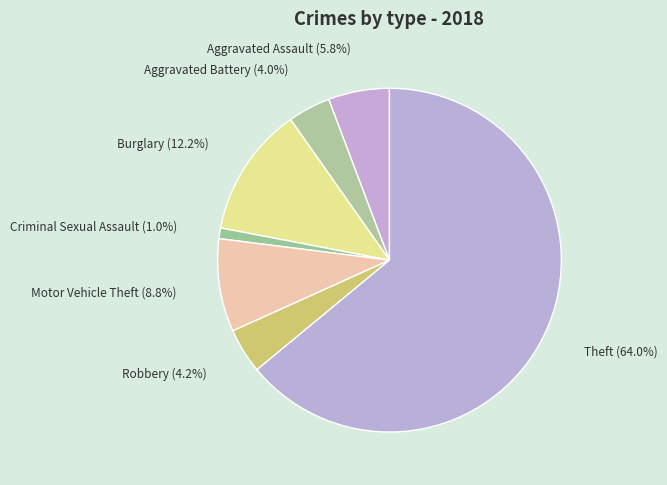

Count the number of slices in the pie.

7